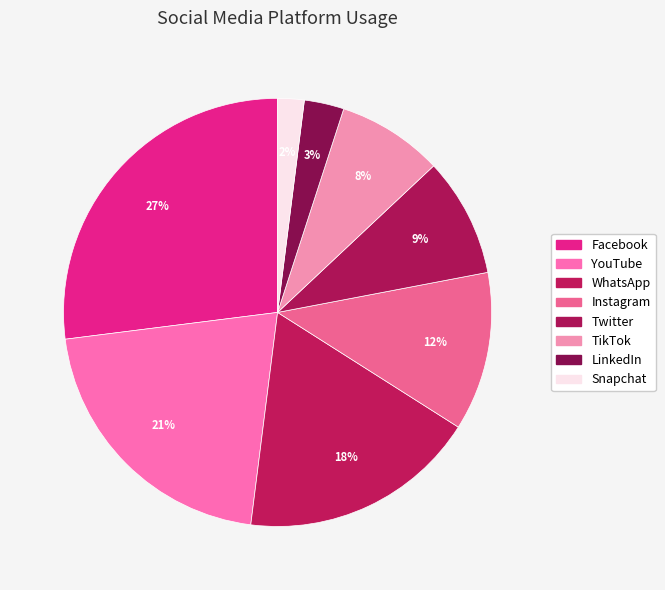

To the nearest percent, what portion does Snapchat represent?

2%